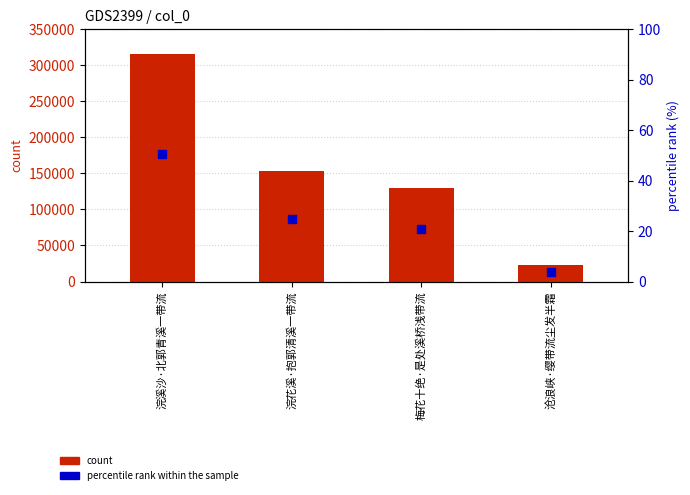

Which series has the widest spread of Y values?

count